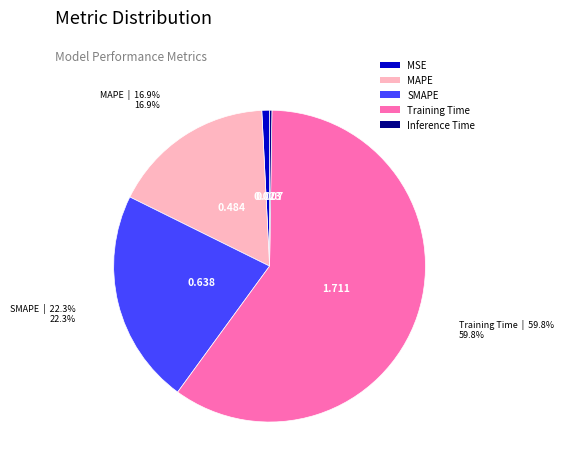

What portion of the pie excludes MSE?

99.2%